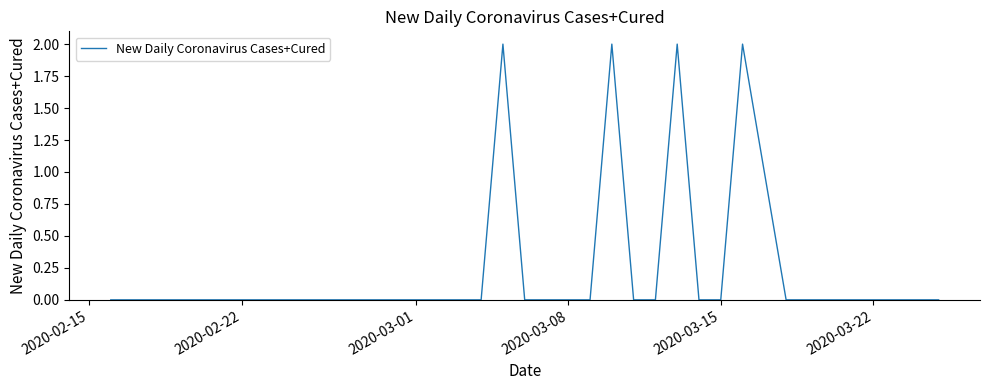

Does the chart have visible grid lines?

No